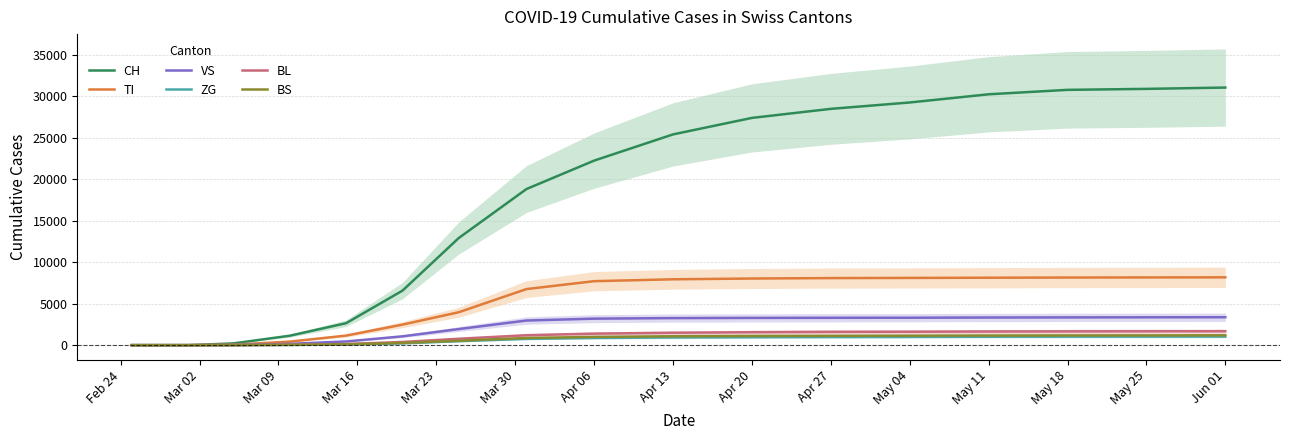

True or false: VS has more than 1 points higher than both neighbors.

False